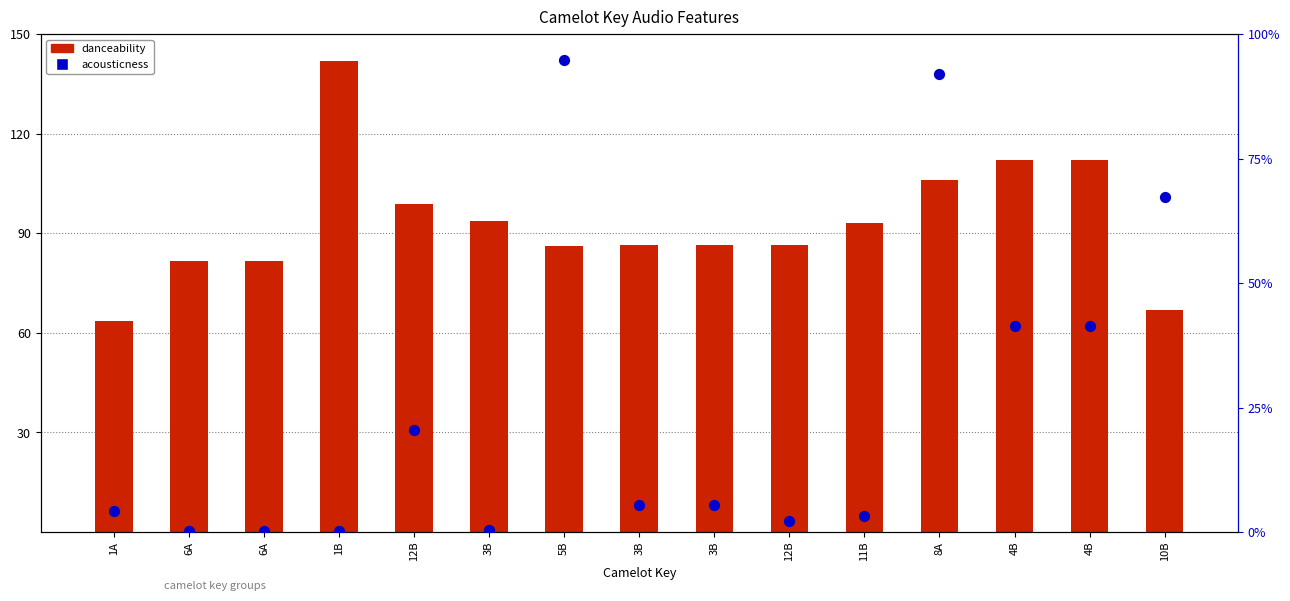

What are all the series names shown in the legend?

danceability, acousticness